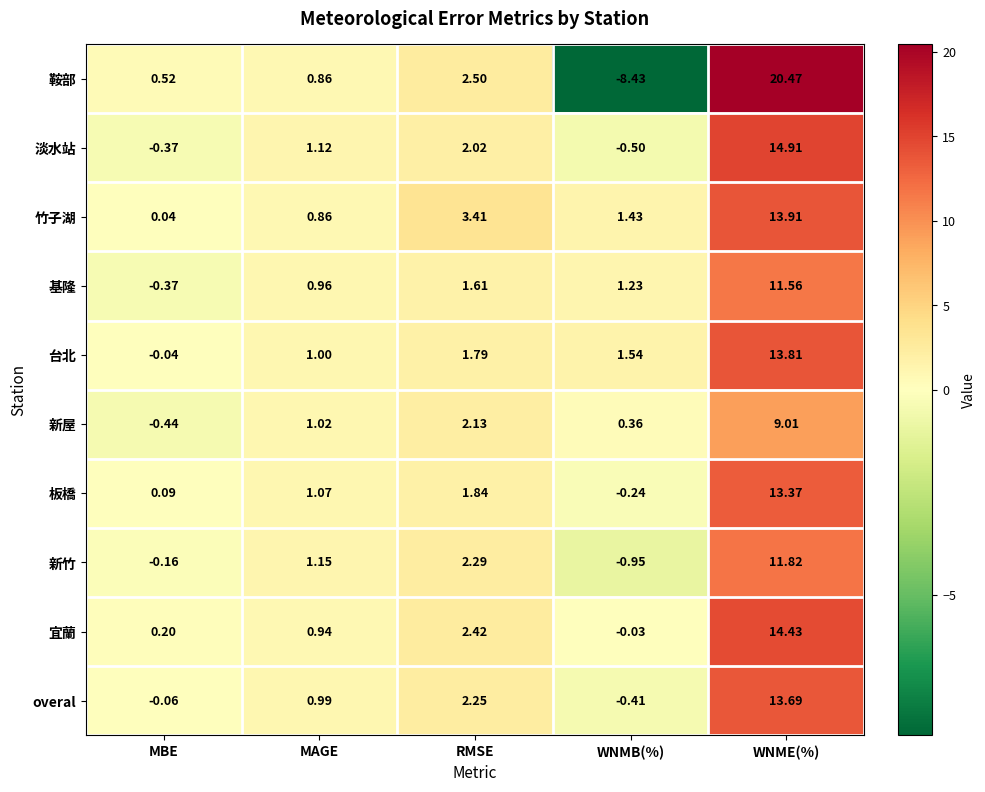

At which label does 竹子湖 first exceed 1?

RMSE